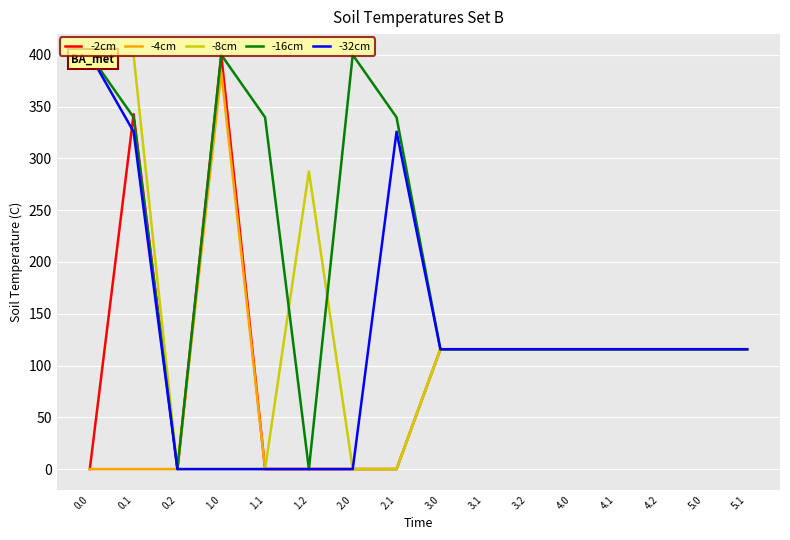

How many data points in -2cm are above 115?

10